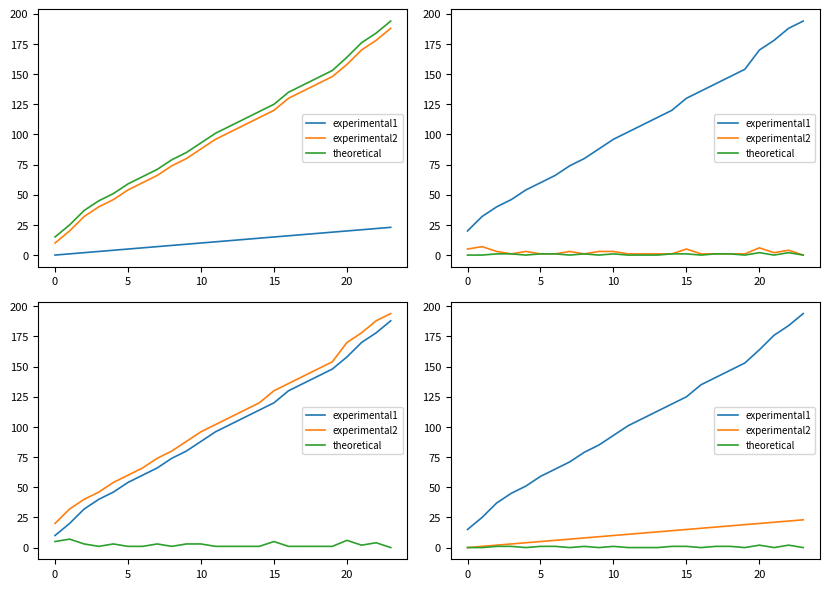

How many data points in experimental2 are less than 12?

12